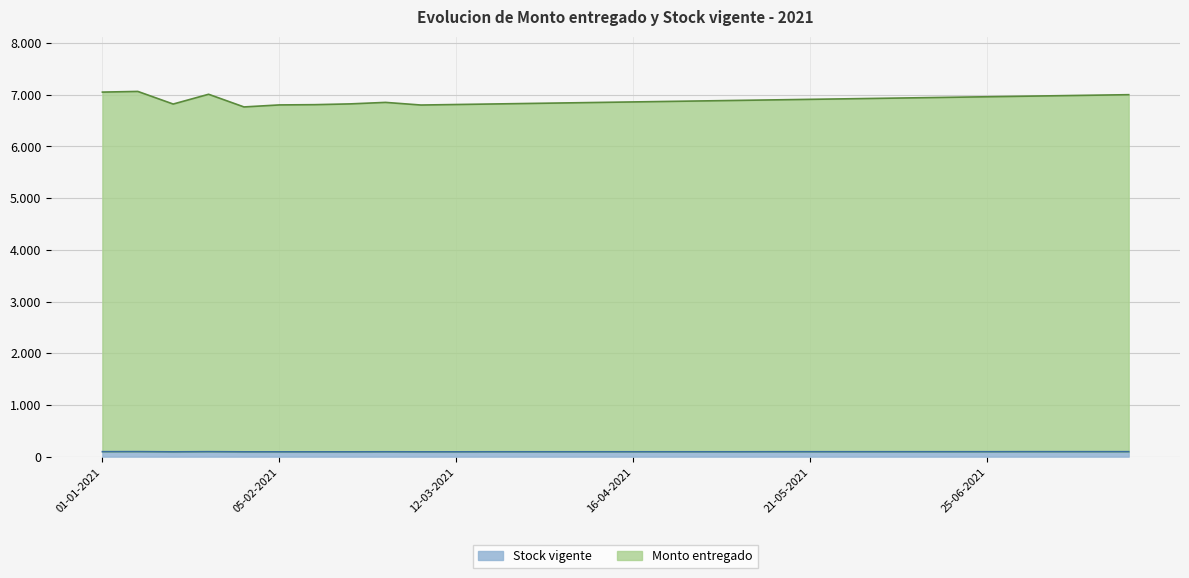

Where is Monto entregado nearest to the value 6913?

21-05-2021